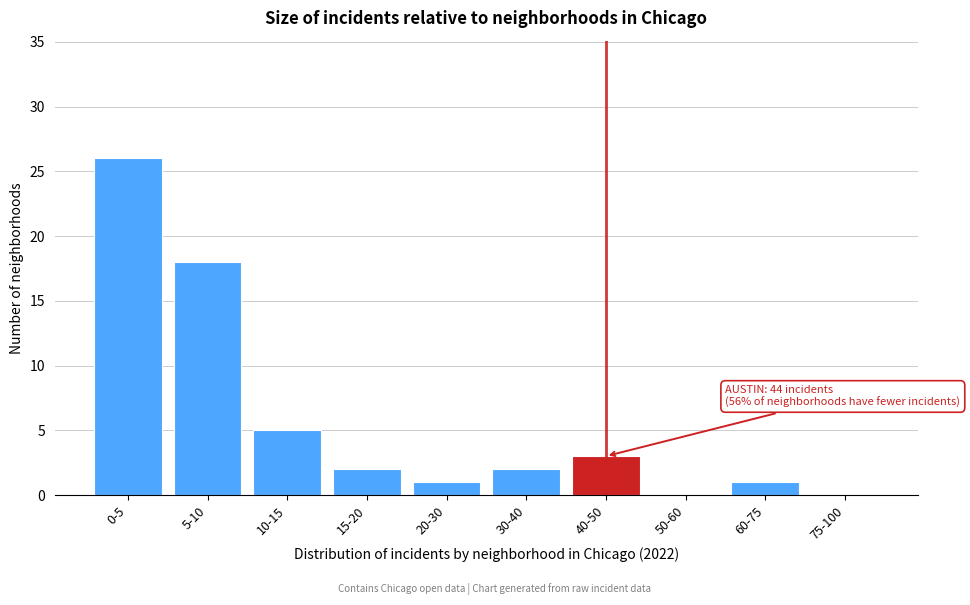

Reading left to right, list all the values displayed in this chart.

0-5=26	5-10=18	10-15=5	15-20=2	20-30=1	30-40=2	40-50=3	50-60=0	60-75=1	75-100=0